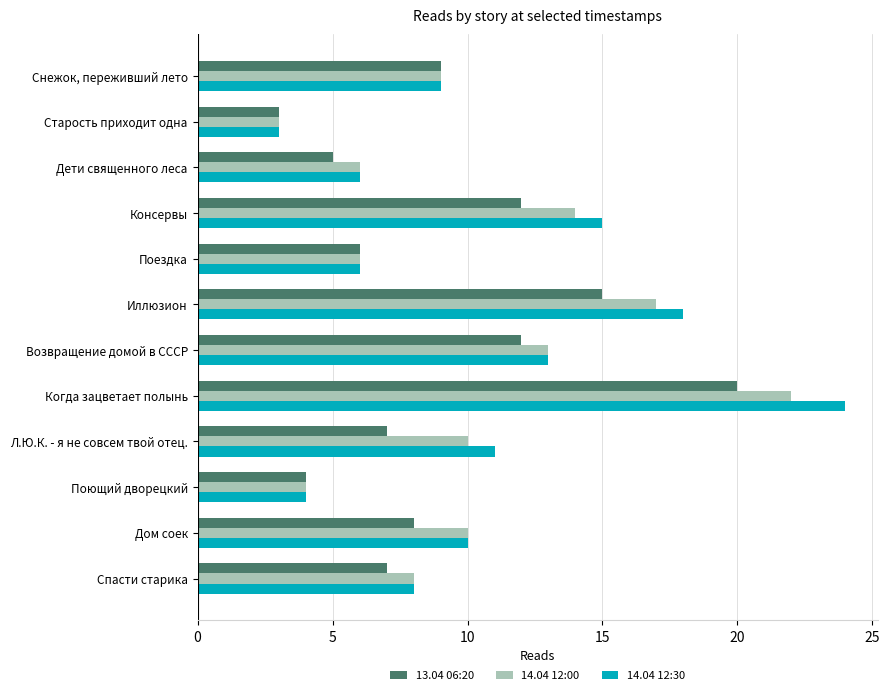

What is the spread (max minus min) of values at Л.Ю.К. - я не совсем твой отец.?

4